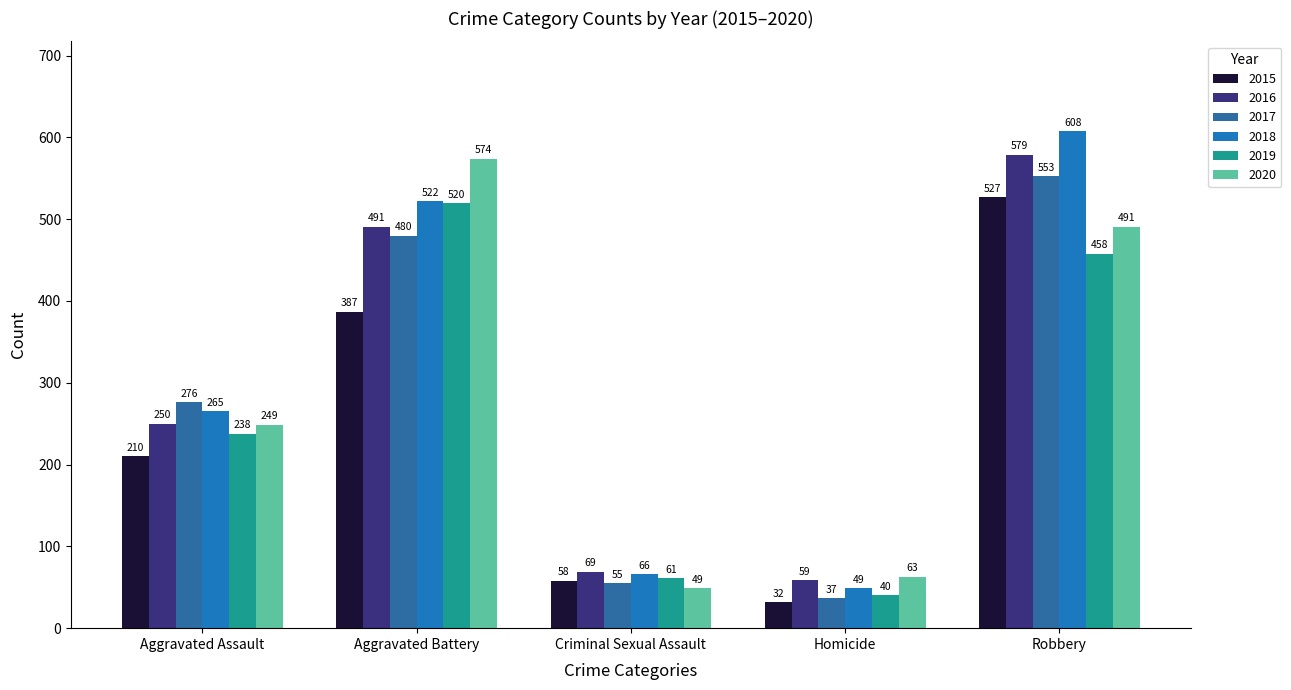

How many groups of bars are there?

5